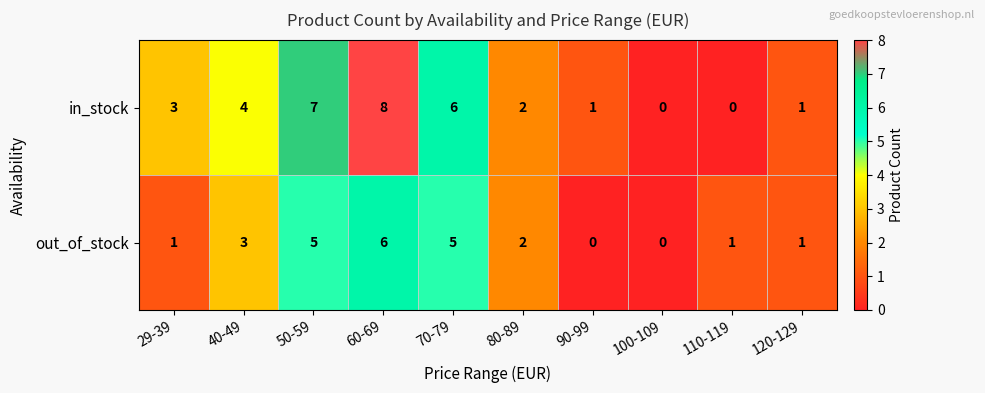

Which series has the largest range (max minus min)?

in_stock